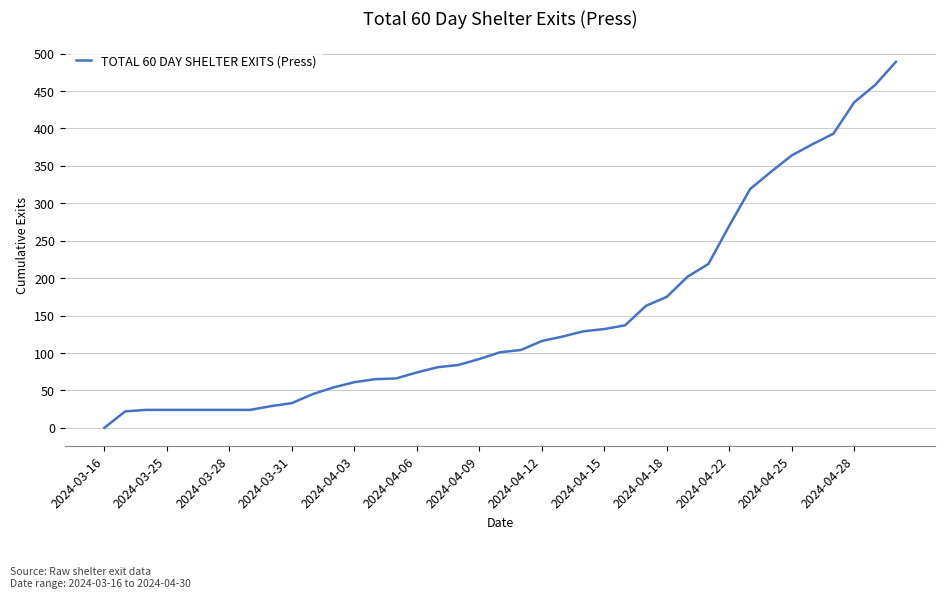

What is the maximum value shown in the chart?

489